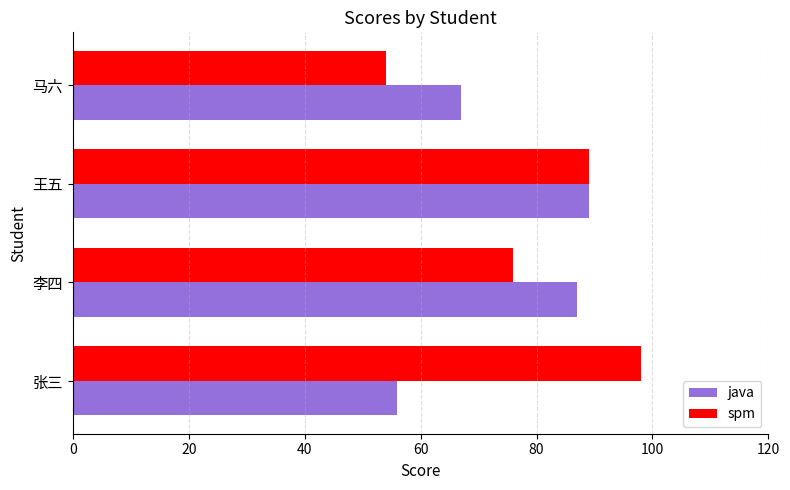

What is the minimum value shown in the chart?

54